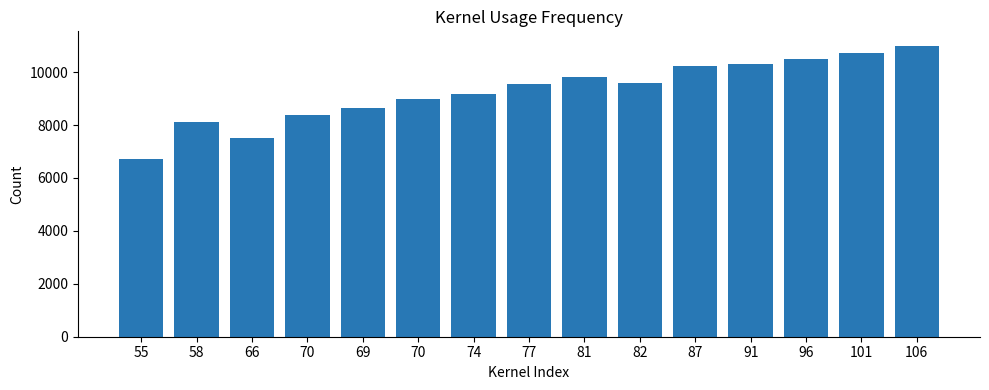

What is the value of the 14th bar from the left?

10713